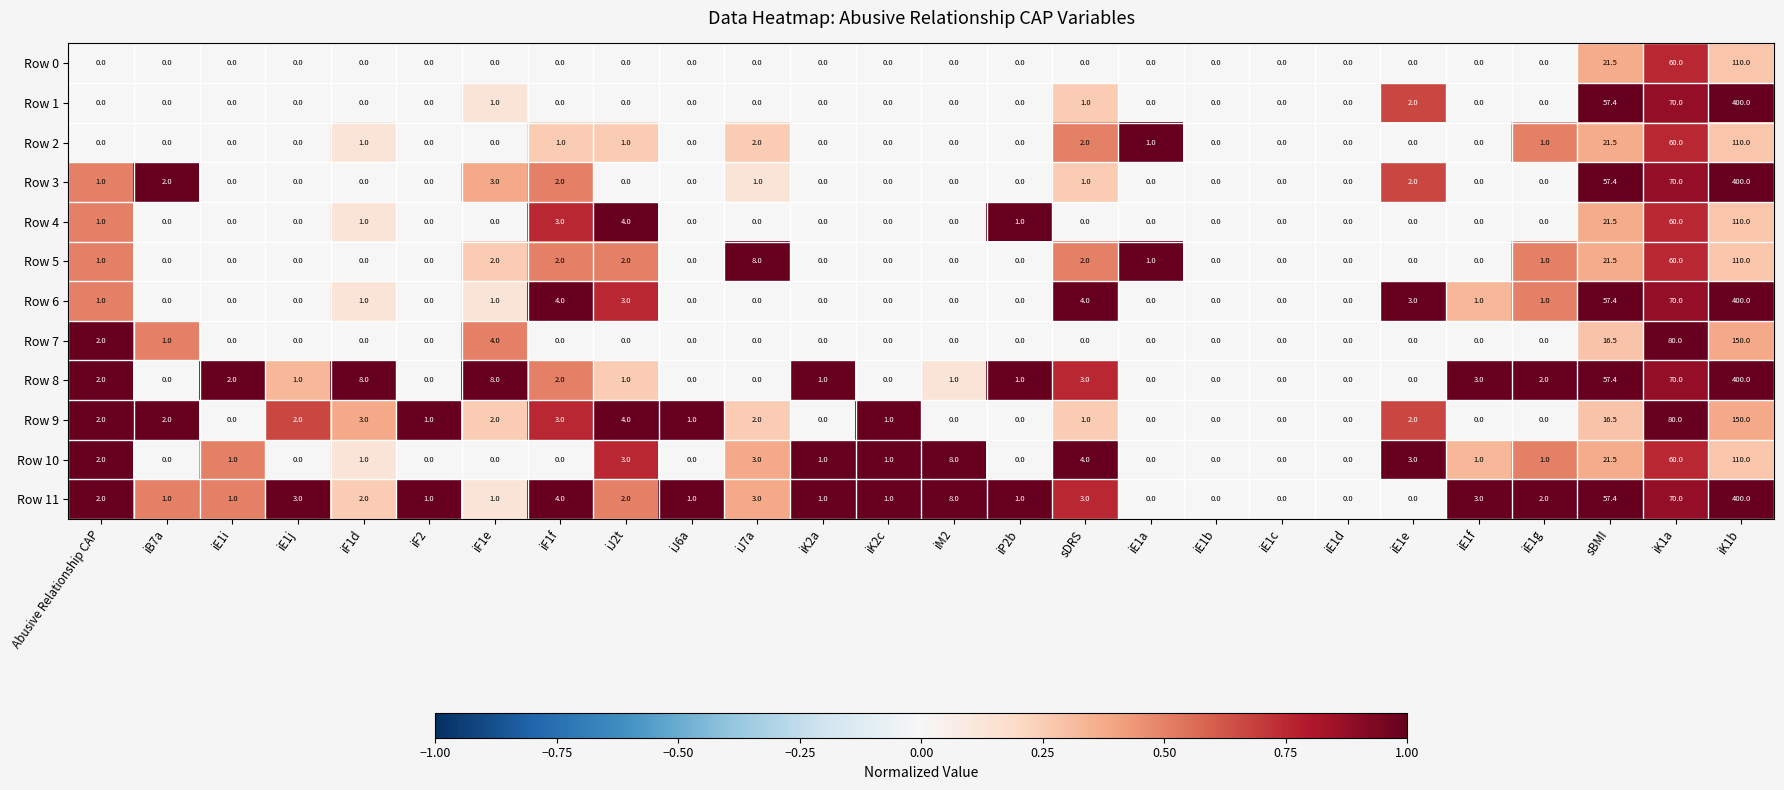

What is the spread (max minus min) of values at iB7a?

2.0